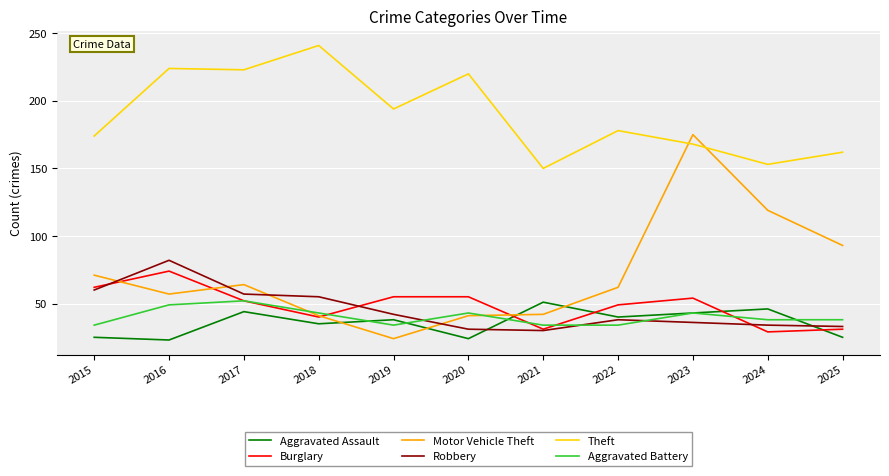

At how many categories does at least one series exceed 52?

11